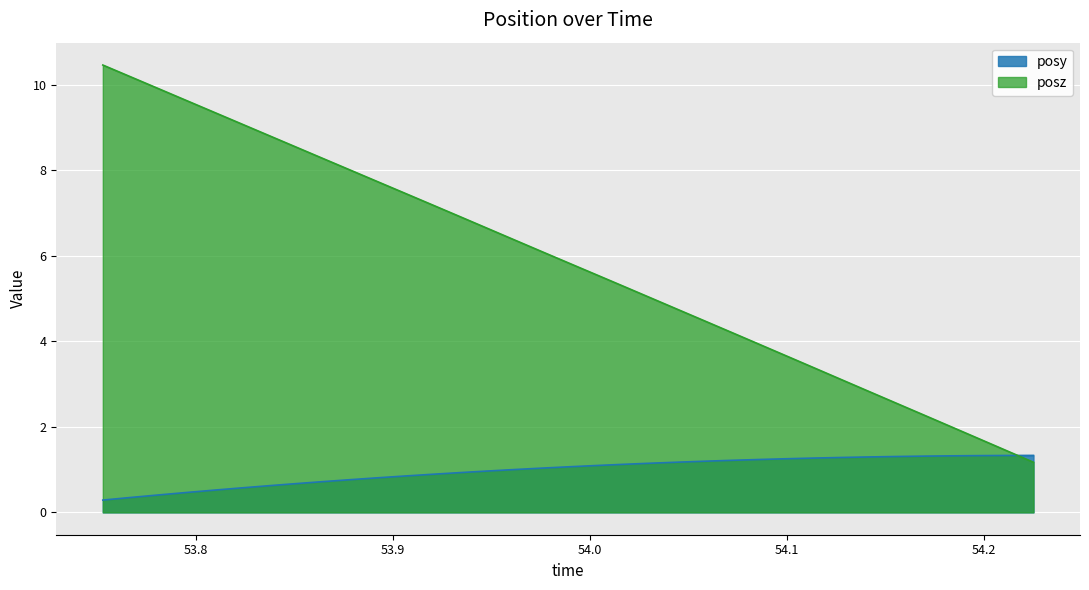

What is the sum of all posz values?

204.1